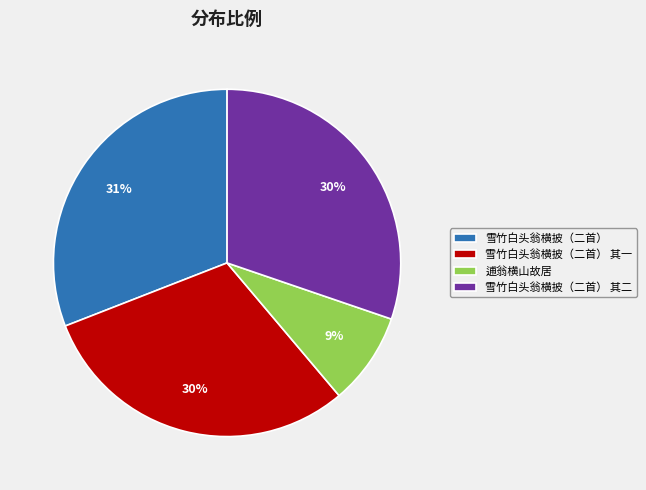

To the nearest percent, what portion does 雪竹白头翁横披（二首） represent?

31%